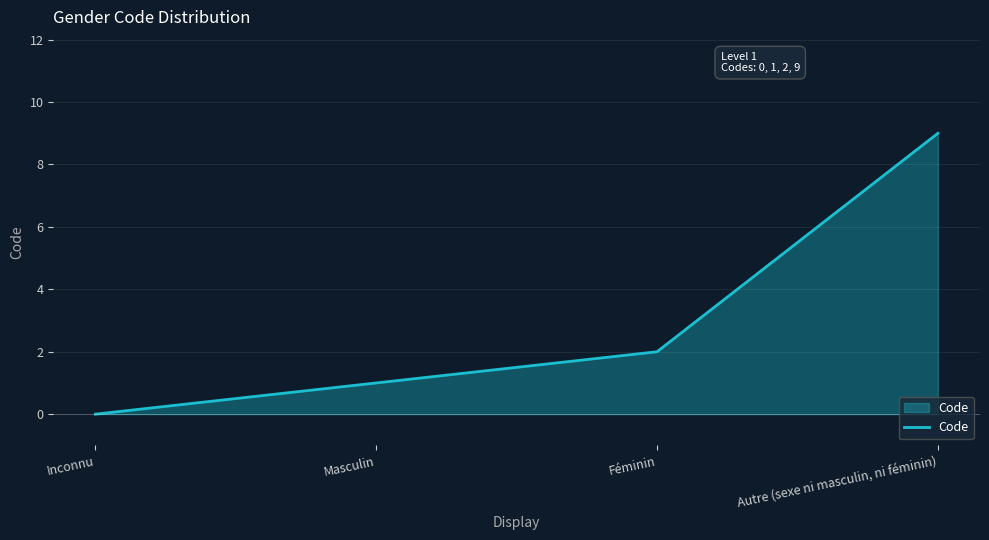

Reading left to right, transcribe all the data shown in this chart.

Inconnu=0	Masculin=1	Féminin=2	Autre (sexe ni masculin, ni féminin)=9